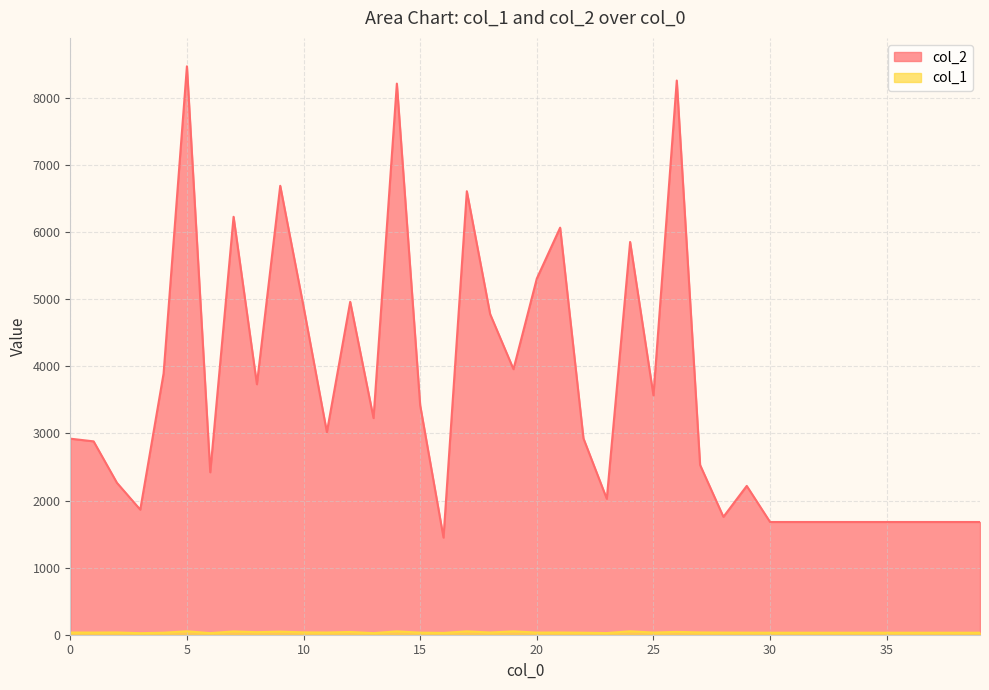

How many values in the col_1 series exceed 32?

17